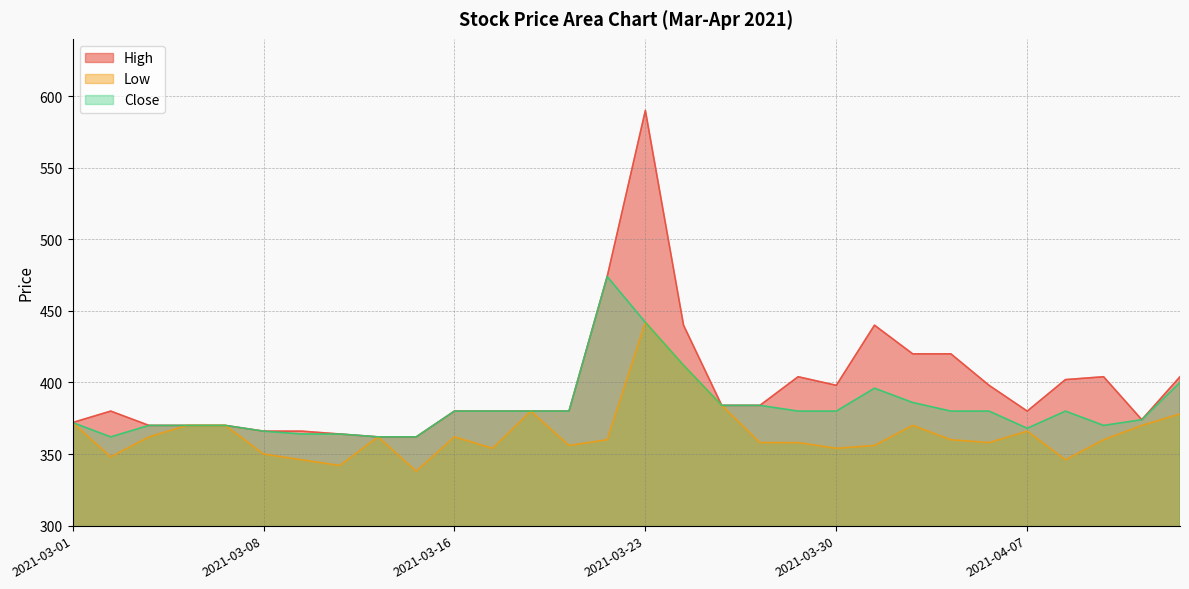

Rank the series at 2021-03-01 from highest to lowest value.

High, Low, Close